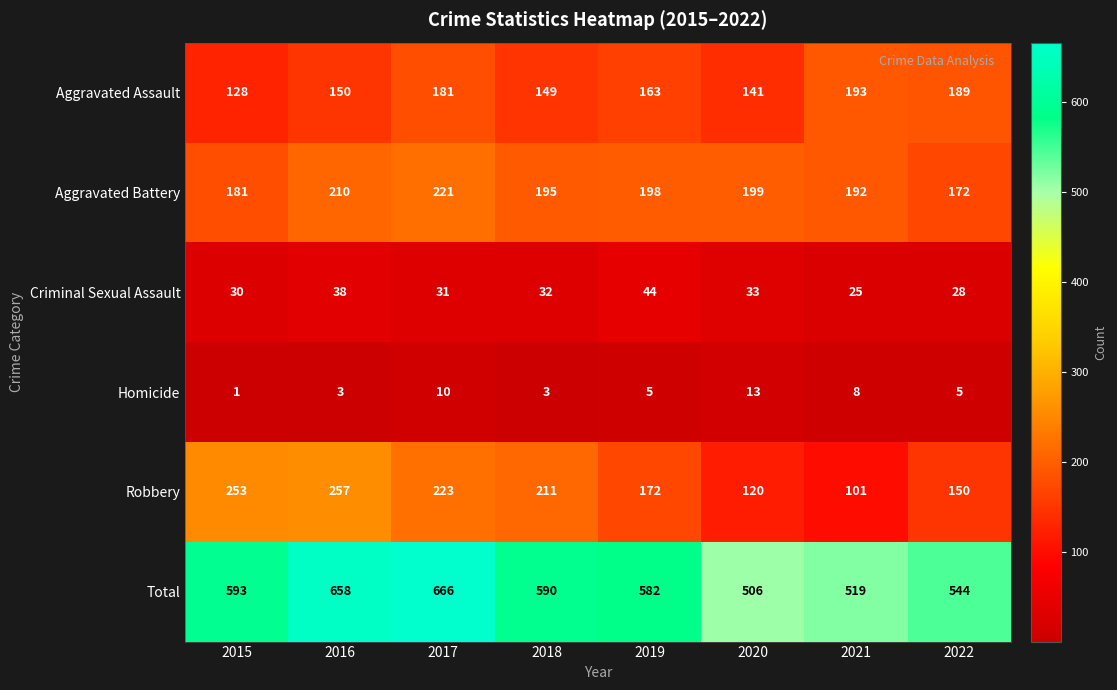

Which category has the highest value across all series?

2017